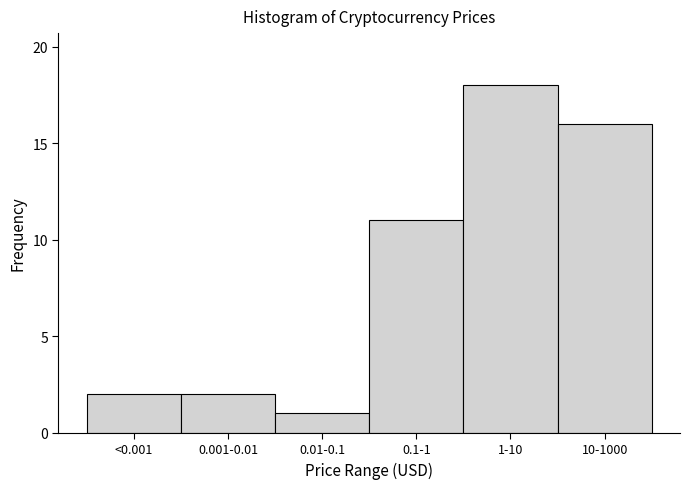

Reading left to right, what are all the values shown in this chart?

2	2	1	11	18	16